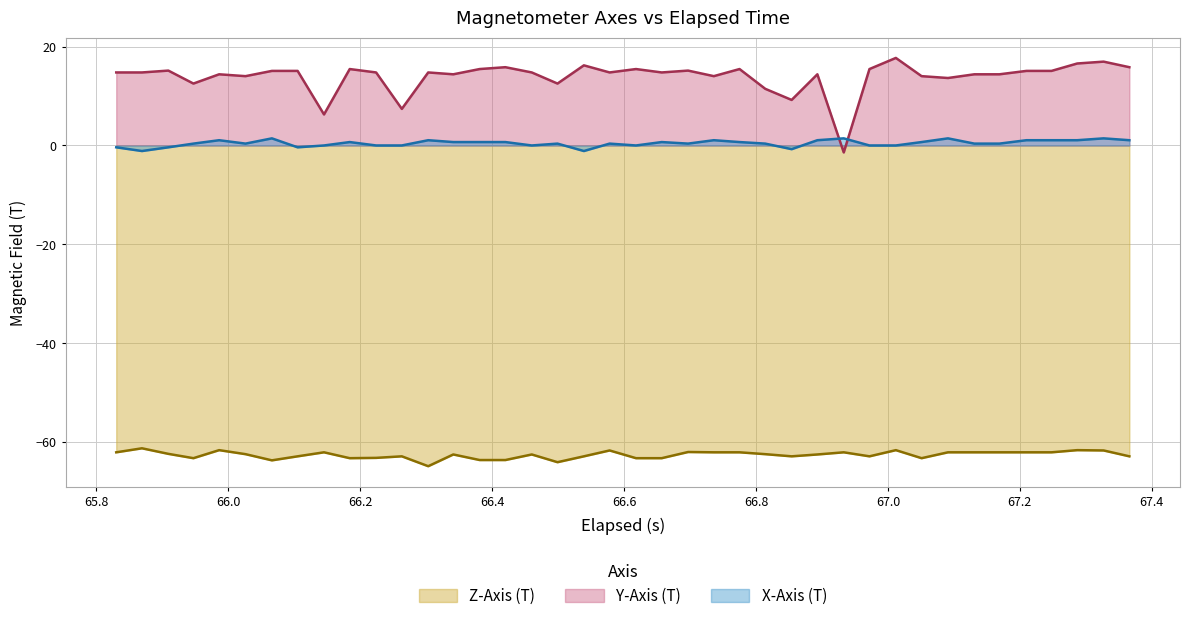

What is the minimum value for Z-Axis (T)?

-64.9